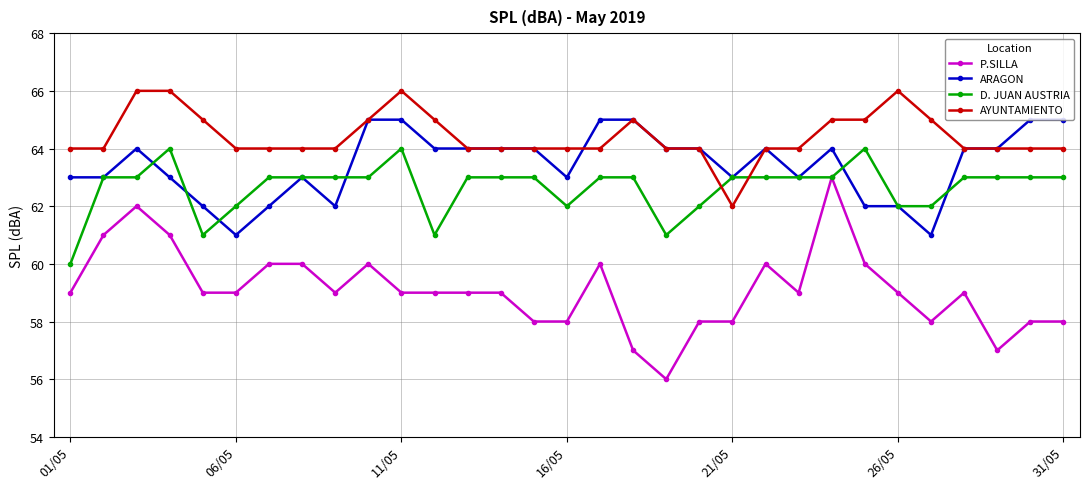

What is the sum of all D. JUAN AUSTRIA values?

1942